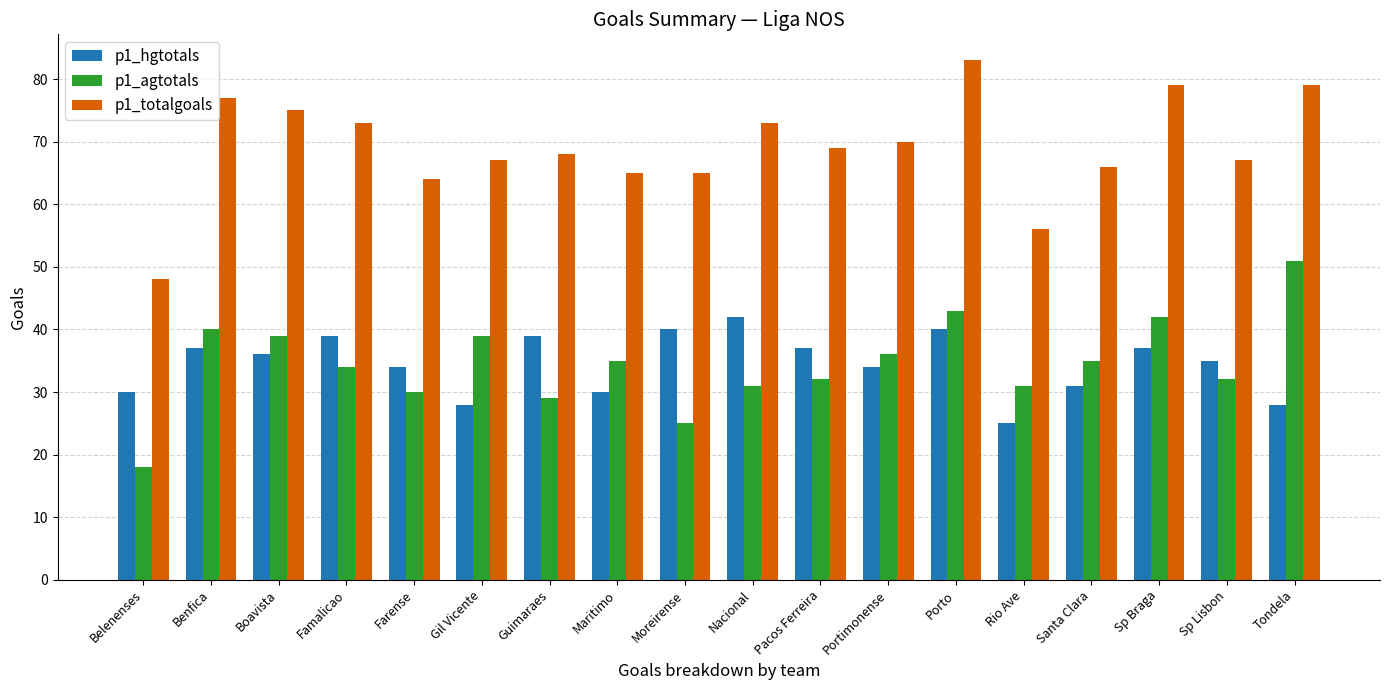

At Famalicao, list the series in order from largest to smallest.

p1_totalgoals, p1_hgtotals, p1_agtotals